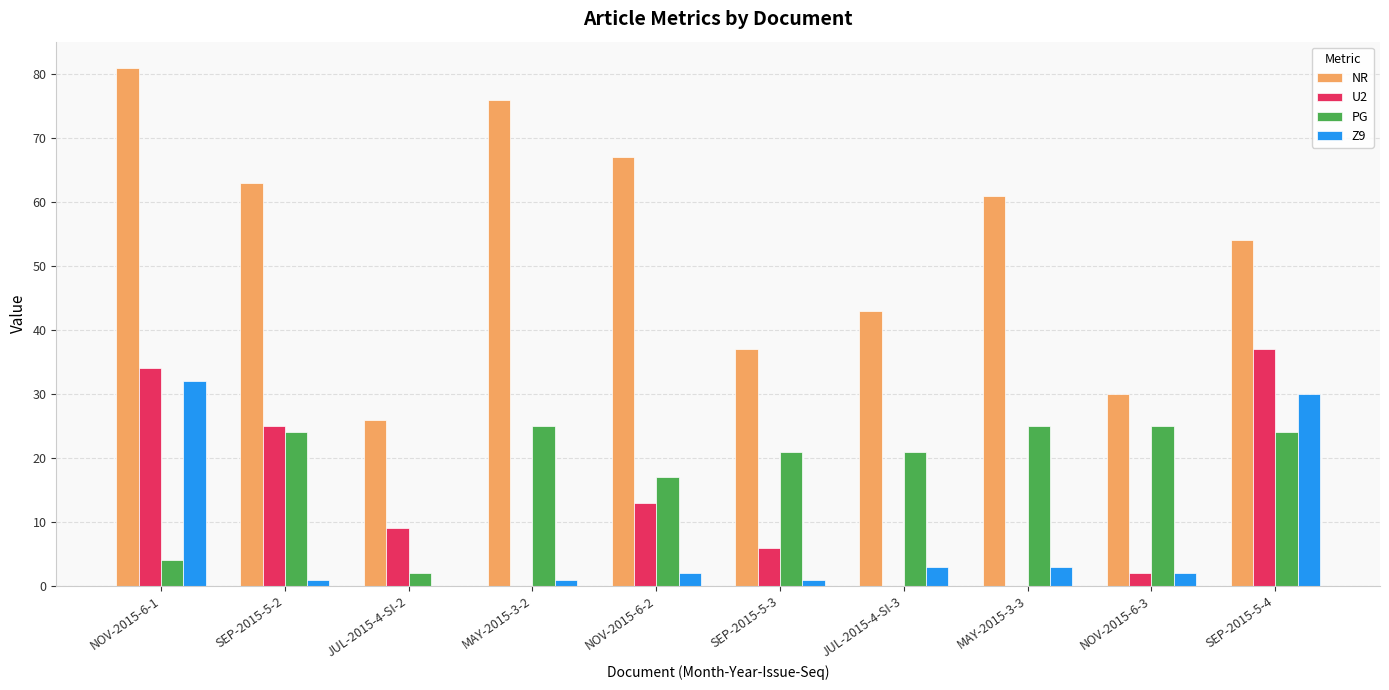

What is the total value across all series at NOV-2015-6-3?

59